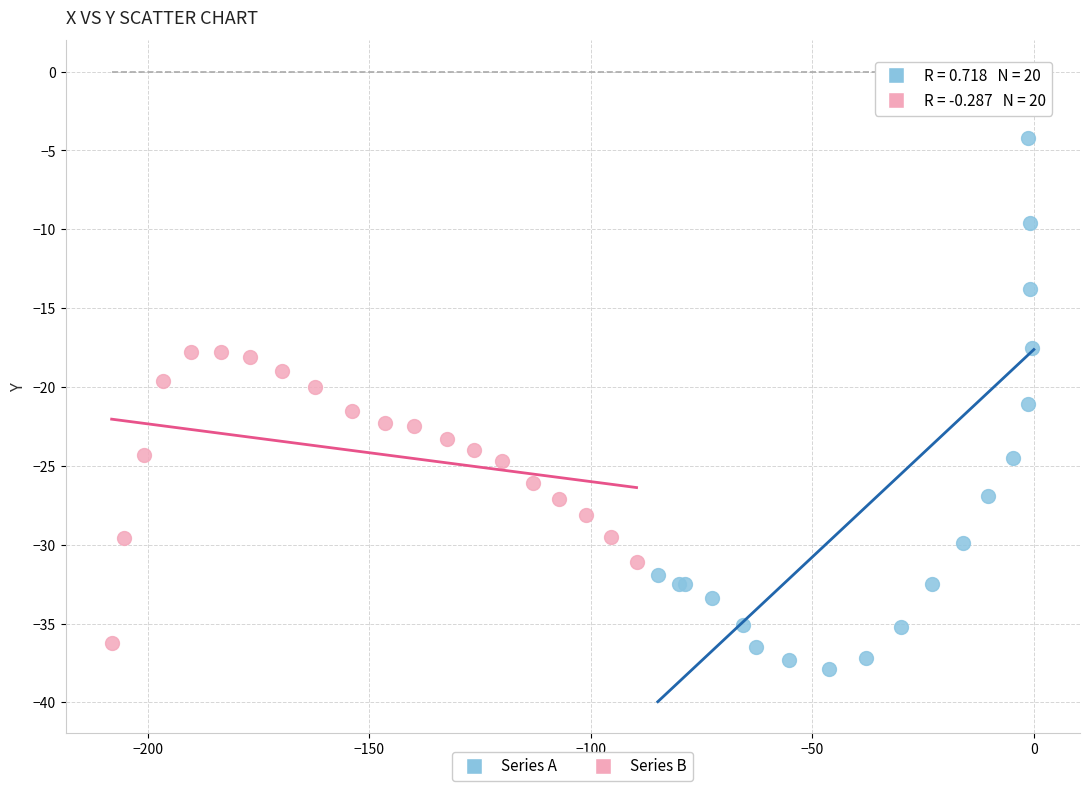

Which series reaches the minimum Y coordinate?

Series A